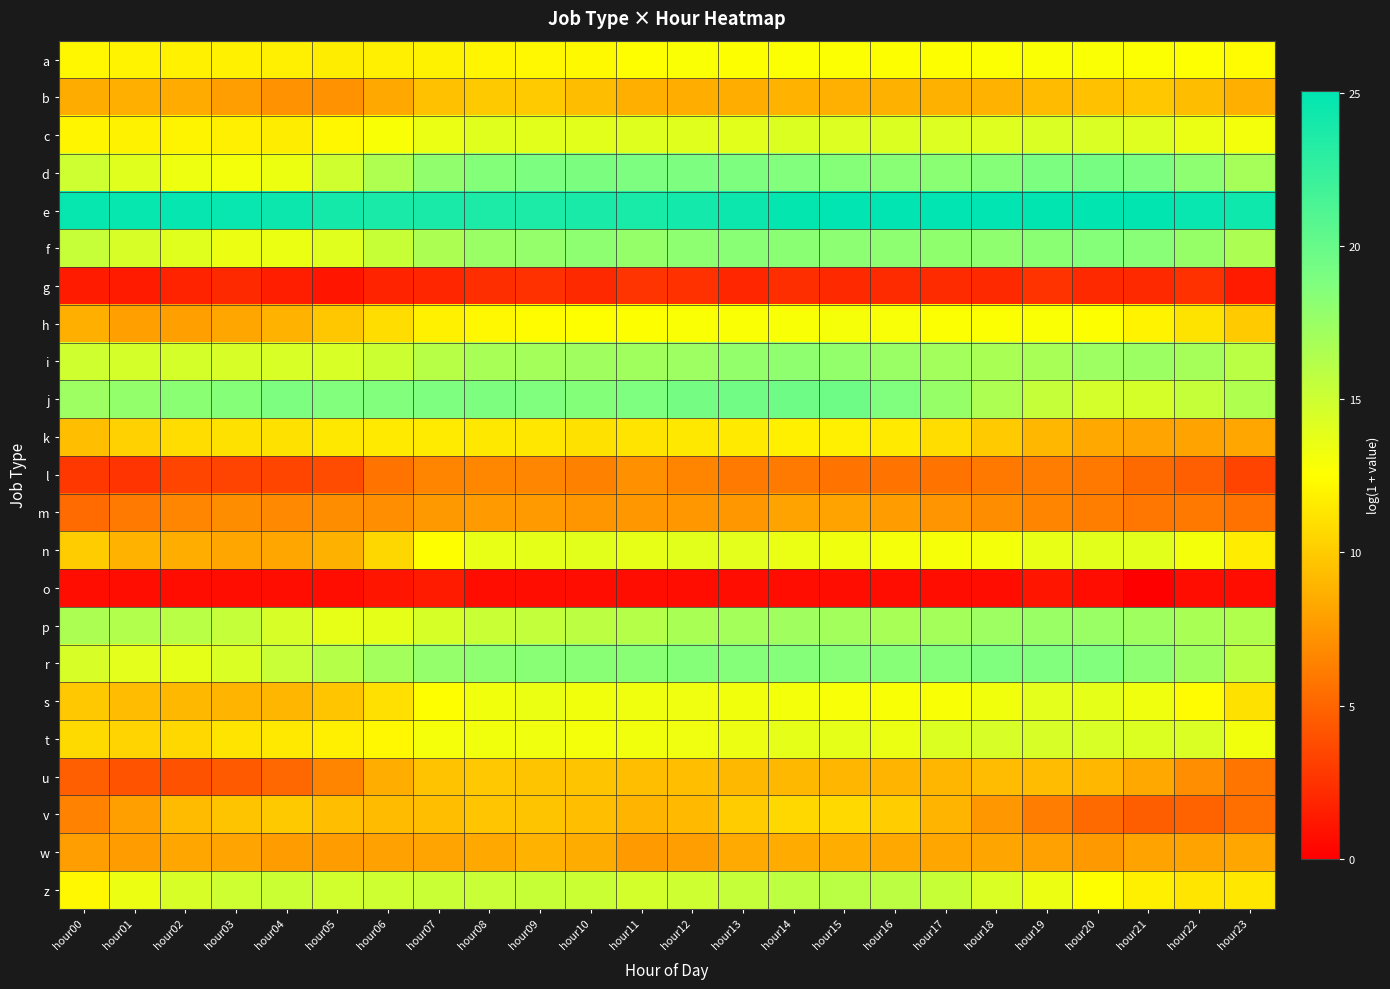

What is the total value across all series at hour03?

243.2